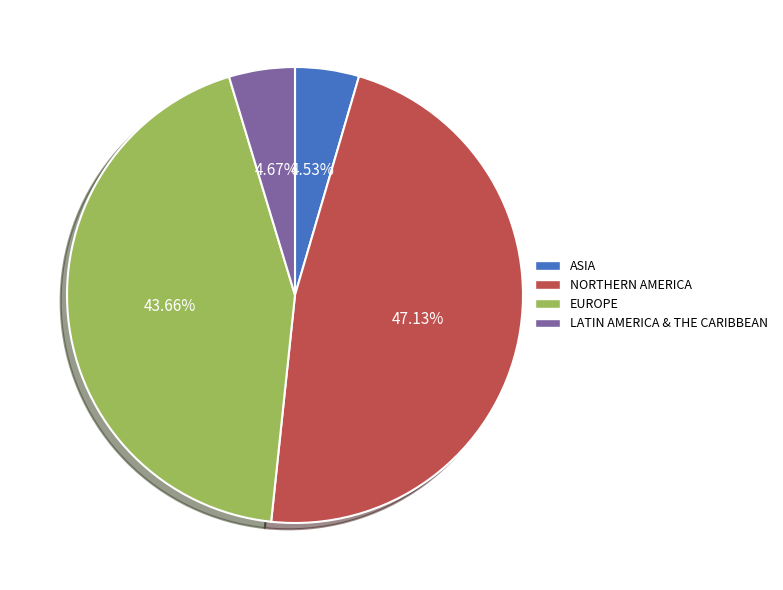

Is LATIN AMERICA & THE CARIBBEAN the majority of the pie?

No